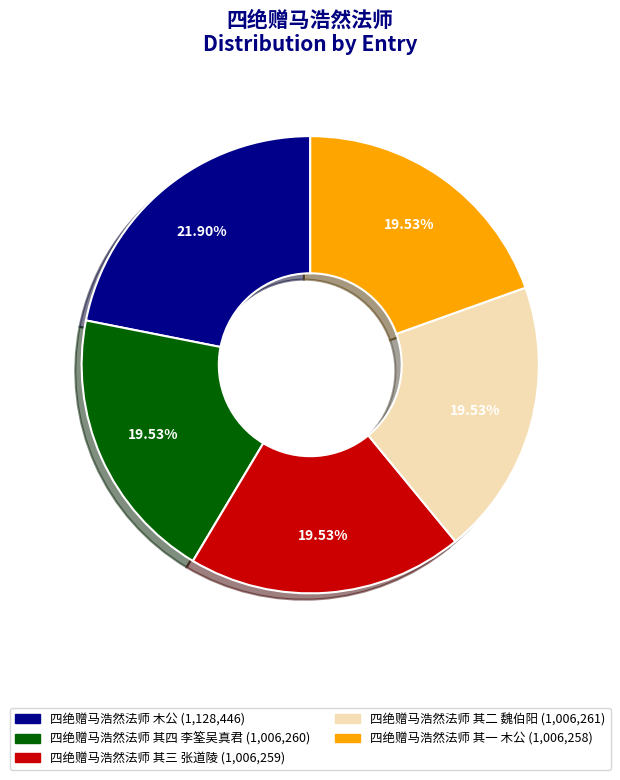

Does 四绝赠马浩然法师 其四 李筌吴真君 represent more than half of the total?

No